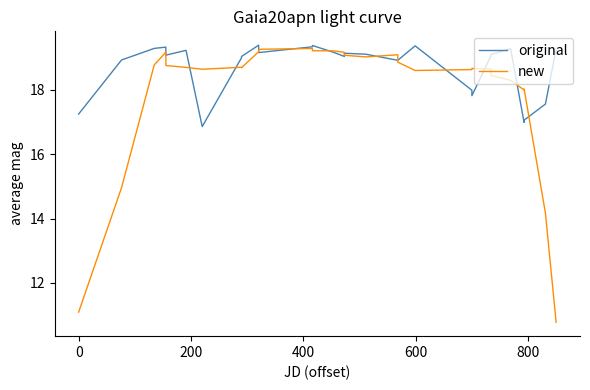

What is the minimum value shown in the chart?

10.8